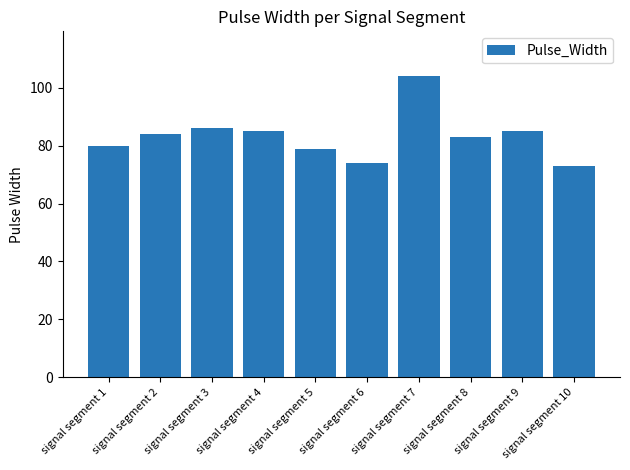

Approximately how many times larger is the value at signal segment 2 compared to signal segment 8?

1.0